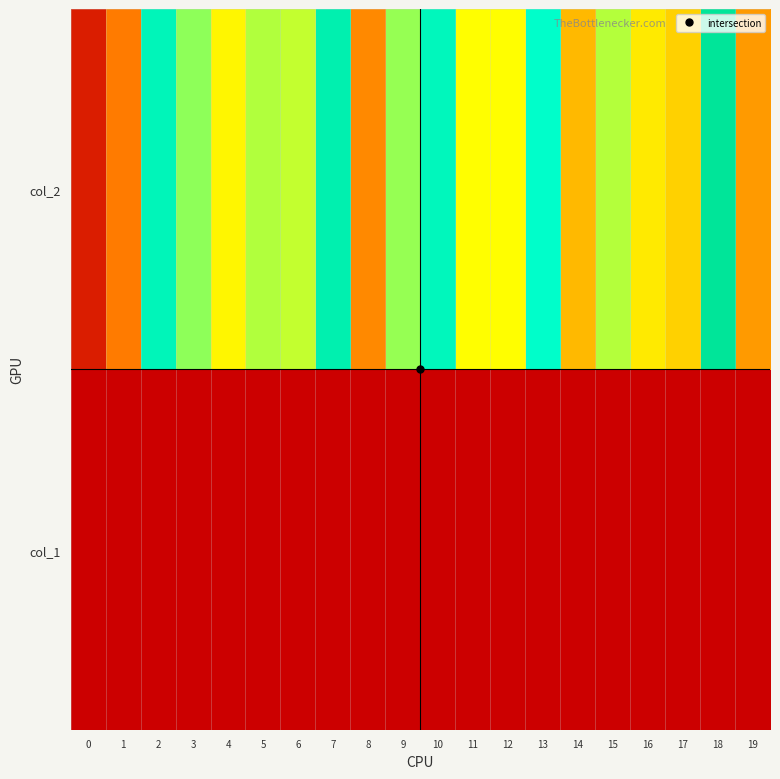

At how many categories does at least one series exceed 0?

20